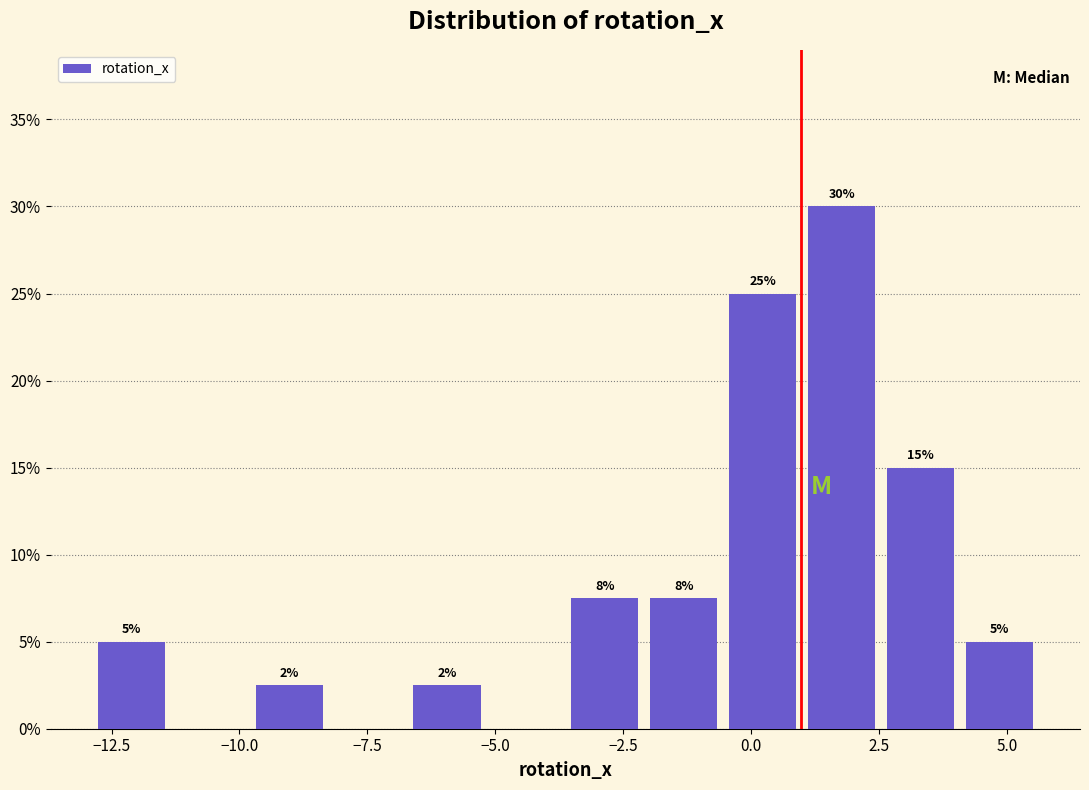

Around what value on the x-axis is the tallest bar? Give the approximate position of its centre, as read against the axis.

2.0